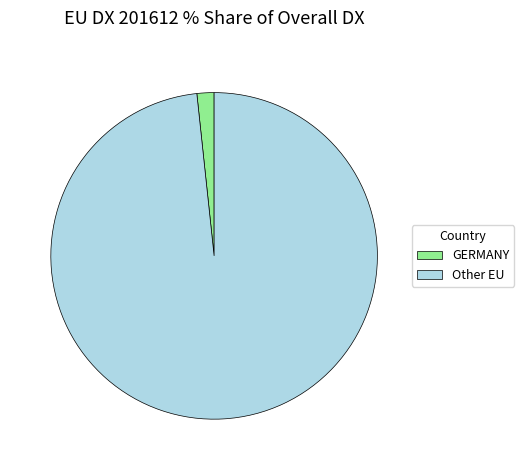

Is Other EU the majority of the pie?

Yes